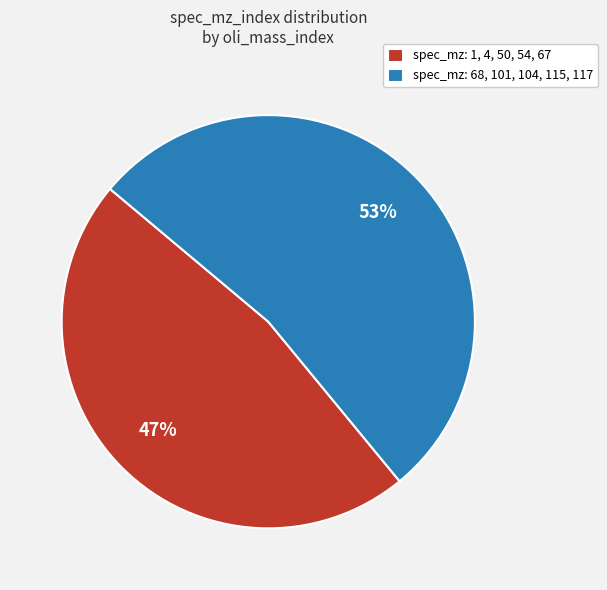

What is the largest slice in the pie chart?

spec_mz: 68, 101, 104, 115, 117